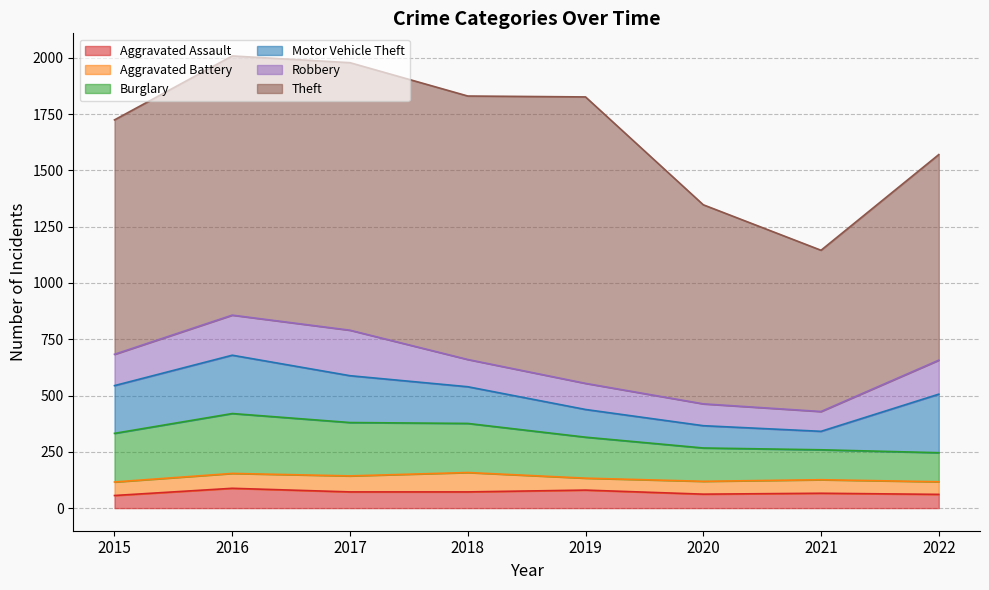

Where is the first local minimum for Theft?

2018